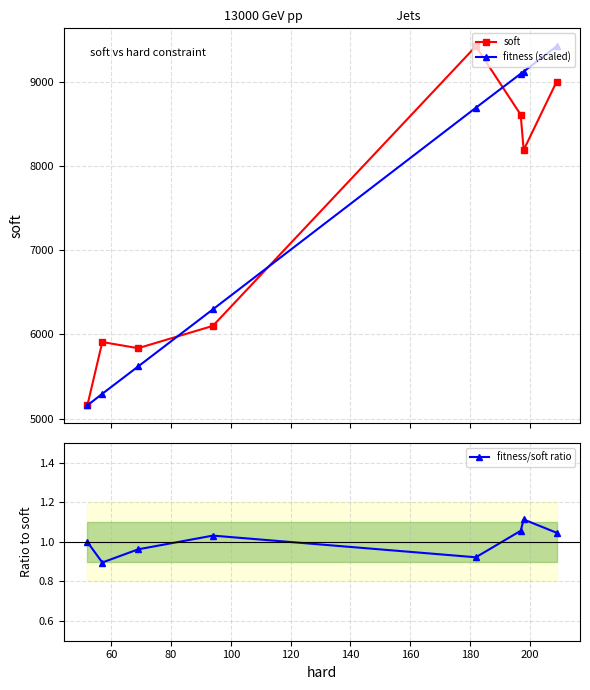

Reading left to right, extract all data points from this chart.

soft: 5157.0	5910.0	5837.0	6102.0	9425.0	8612.0	8192.0	9003.0
fitness (scaled): 5157.0	5295.2	5619.8	6298.4	8694.5	9098.7	9124.2	9425.0
fitness/soft ratio: 1.0	0.9	1.0	1.0	0.9	1.1	1.1	1.0